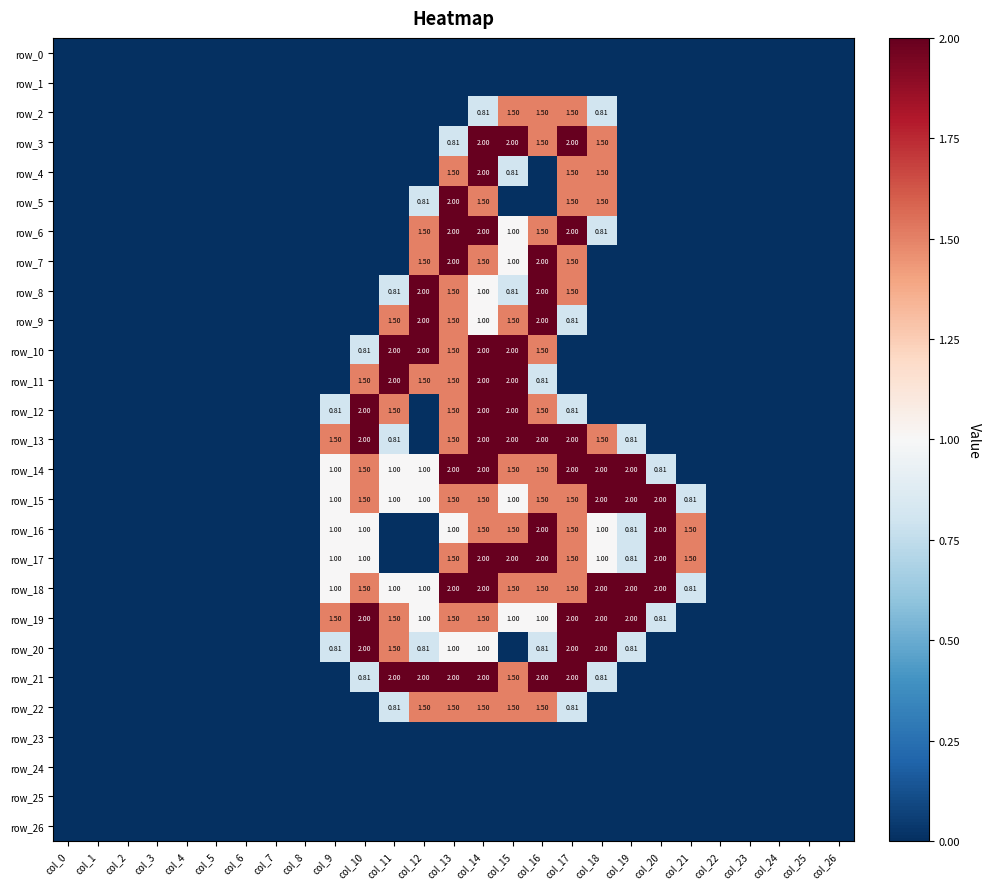

List the series in order of their peak value, highest first.

row_3, row_4, row_5, row_6, row_7, row_8, row_9, row_10, row_11, row_12, row_13, row_14, row_15, row_16, row_17, row_18, row_19, row_20, row_21, row_2, row_22, row_0, row_1, row_23, row_24, row_25, row_26